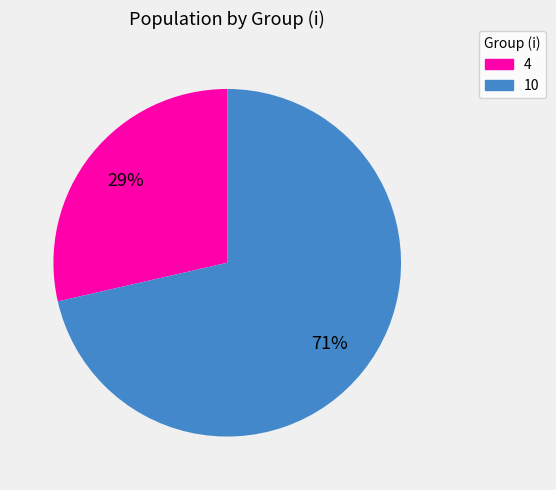

The 4 slice represents 16% of the pie. True or false?

False